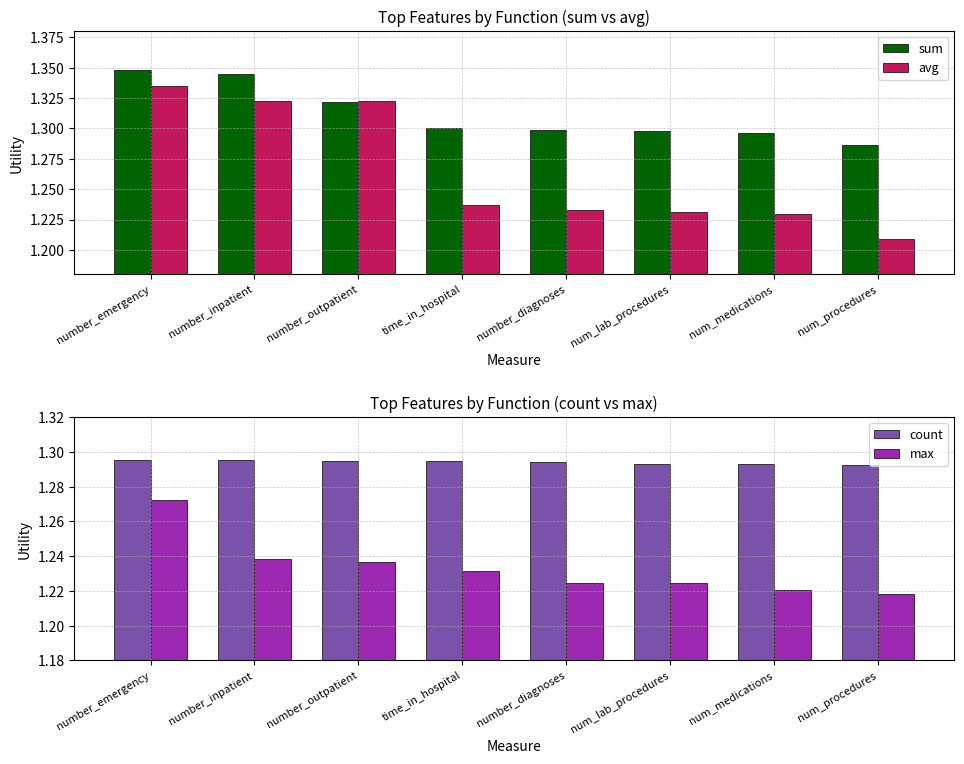

The value of max at time_in_hospital is 0.4. True or false?

False